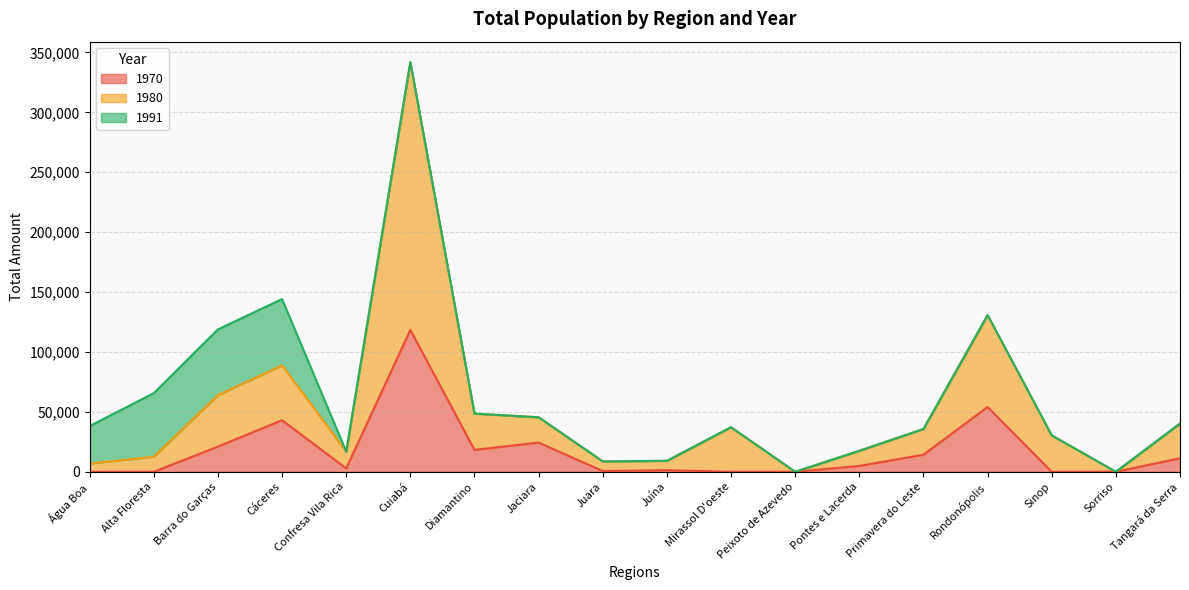

Which series has the largest range (max minus min)?

1980